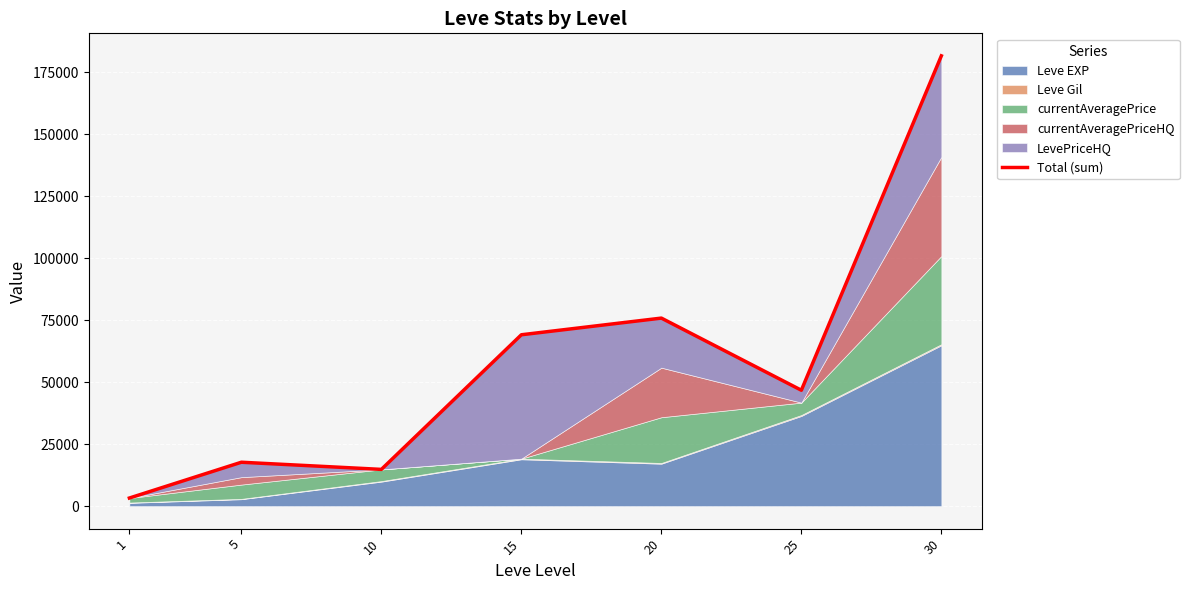

What is the greatest value displayed?

181714